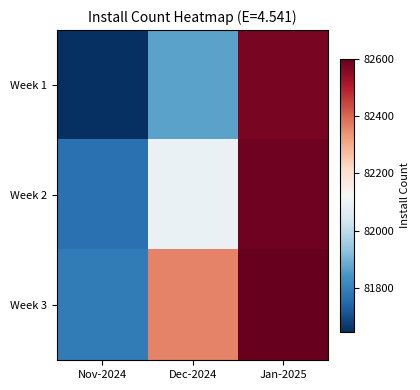

At how many categories does at least one series exceed 81958?

2